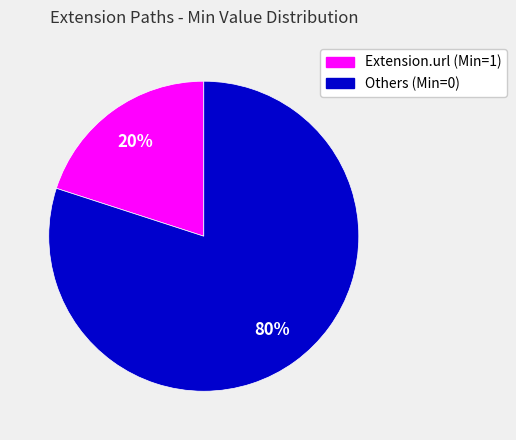

To the nearest percent, what is the difference between the largest and smallest slice percentages?

60%